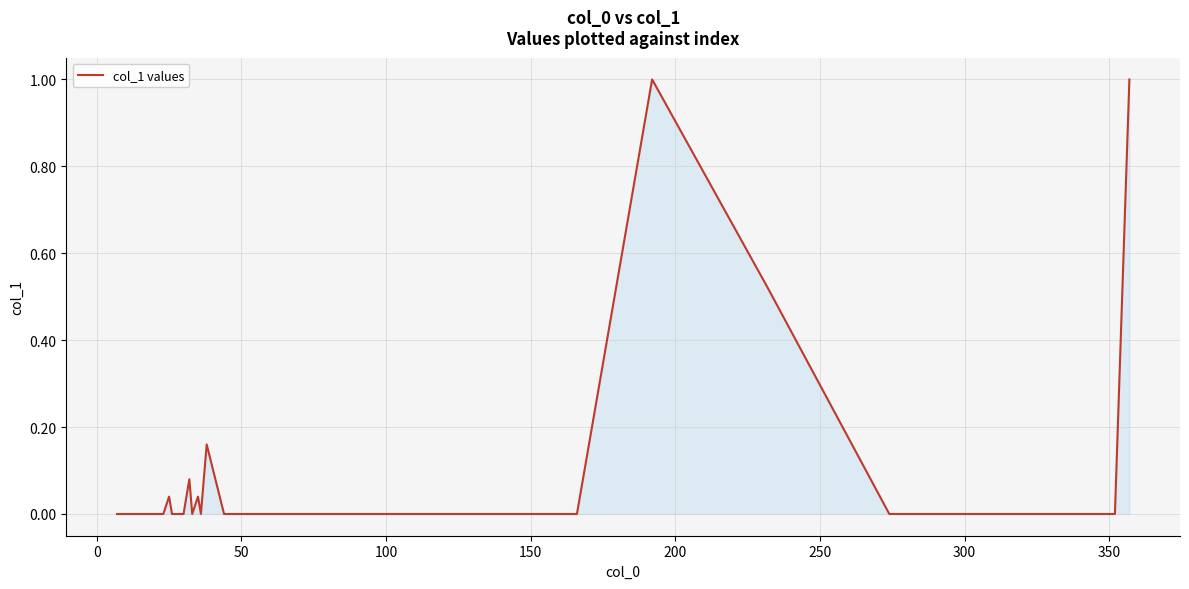

What is the greatest value displayed?

1.0